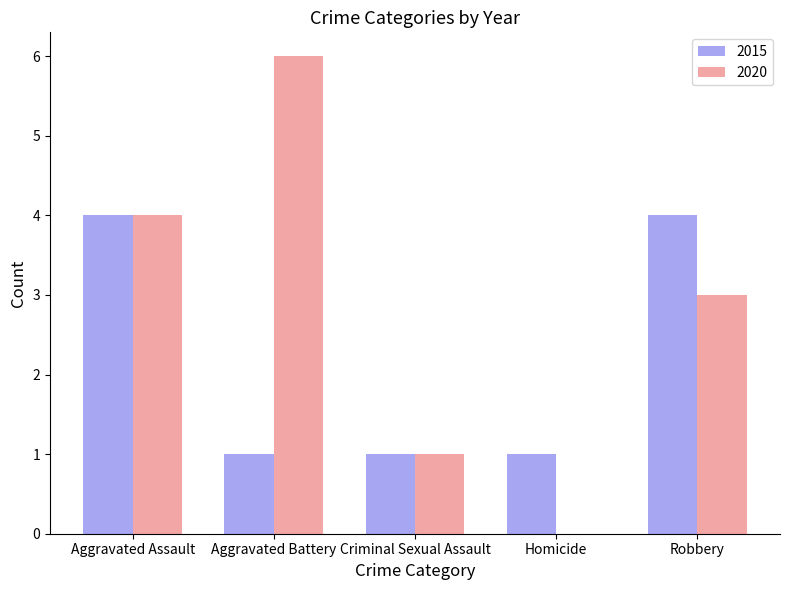

True or false: 2015 has a value of 4 at Aggravated Assault.

True